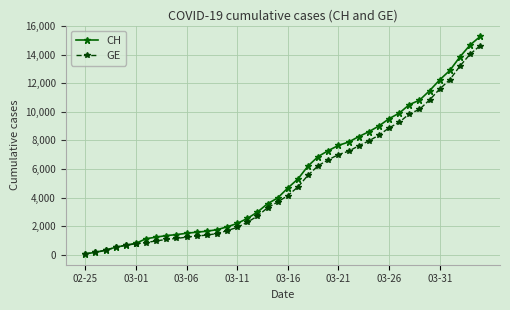

Which series has the widest spread of values?

CH